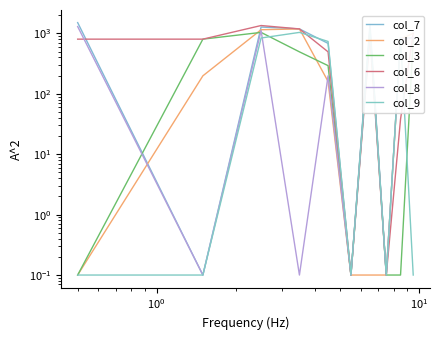

Reading left to right, transcribe all the data shown in this chart.

col_7: 1504.5	0.1	1271.5	1183.5	682.0	0.1	1404.5	0.1	837.5	837.5
col_2: 0.1	198.0	1147.5	1183.5	160.0	0.1	0.1	0.1	801.5	1000.5
col_3: 0.1	801.5	1036.5	494.0	292.0	0.1	1111.5	0.1	0.1	801.5
col_6: 801.5	801.5	1346.5	1183.5	494.0	0.1	909.5	0.1	38.0	1000.5
col_8: 1294.5	0.1	1111.5	0.1	198.0	0.1	1221.5	0.1	801.5	837.5
col_9: 0.1	0.1	837.5	1036.5	734.0	0.1	1184.5	0.1	837.5	0.1